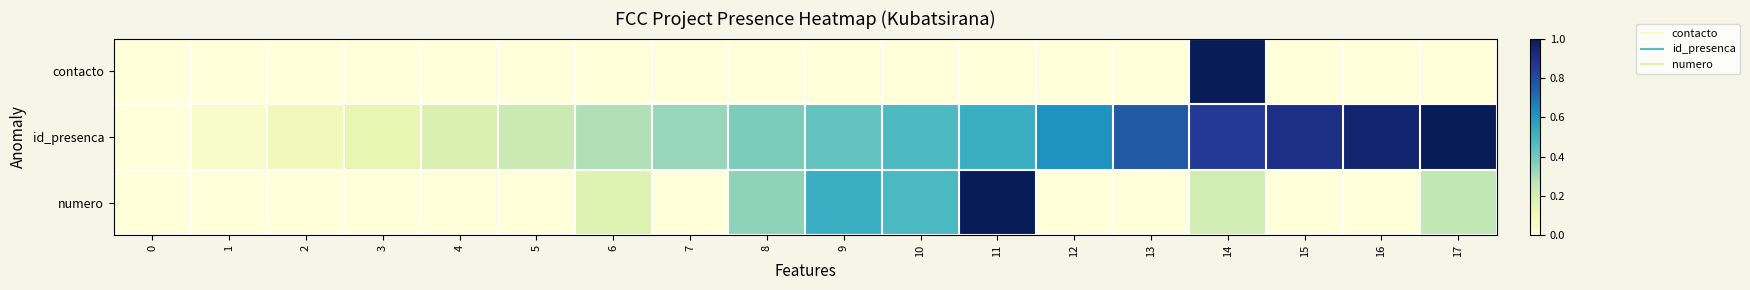

Reading left to right, transcribe all the data shown in this chart.

contacto: 0=0.0	1=0.0	2=0.0	3=0.0	4=0.0	5=0.0	6=0.0	7=0.0	8=0.0	9=0.0	10=0.0	11=0.0	12=0.0	13=0.0	14=1.0	15=0.0	16=0.0	17=0.0
id_presenca: 0=0.0	1=0.0	2=0.1	3=0.1	4=0.2	5=0.2	6=0.3	7=0.3	8=0.4	9=0.4	10=0.5	11=0.5	12=0.6	13=0.8	14=0.9	15=0.9	16=1.0	17=1.0
numero: 0=0.0	1=0.0	2=0.0	3=0.0	4=0.0	5=0.0	6=0.2	7=0.0	8=0.3	9=0.5	10=0.5	11=1.0	12=0.0	13=0.0	14=0.2	15=0.0	16=0.0	17=0.3